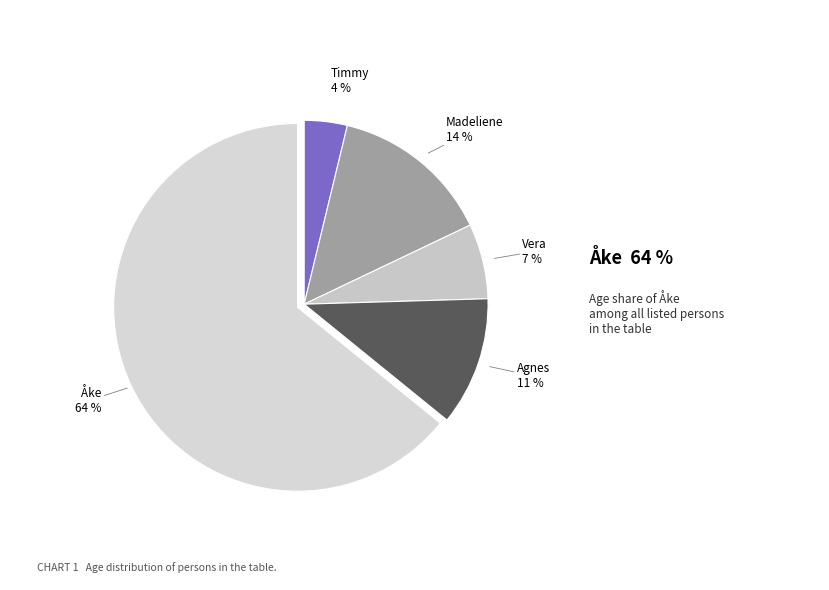

Do Madeliene and Timmy together represent more than half of the pie?

No